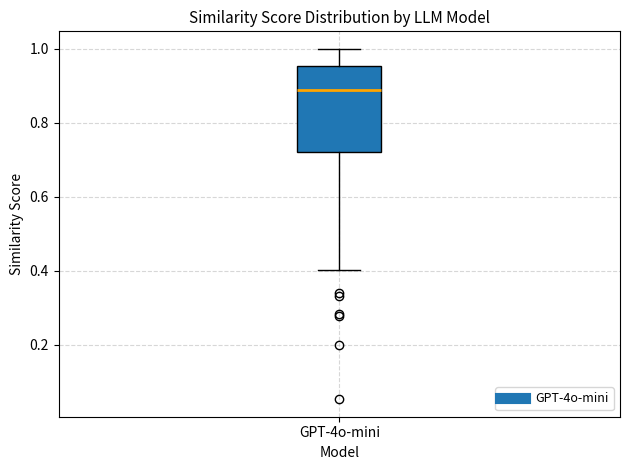

Where is the lower edge of the box for GPT-4o-mini on the y-axis? The values are not printed on the chart, so give them approximately, as read against the axis.

0.72